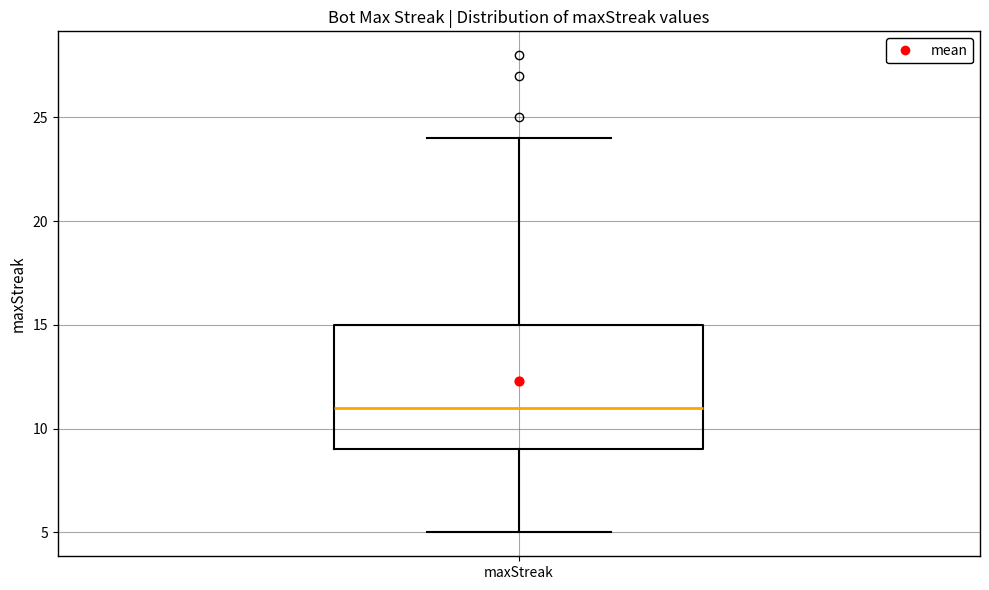

Read this box plot against the y-axis: the position of the median line, the range covered by the box, and the ends of both whiskers. The values are not printed on the chart, so give them approximately, as read against the axis.

median 11, box 9 to 15, whiskers 5 to 24